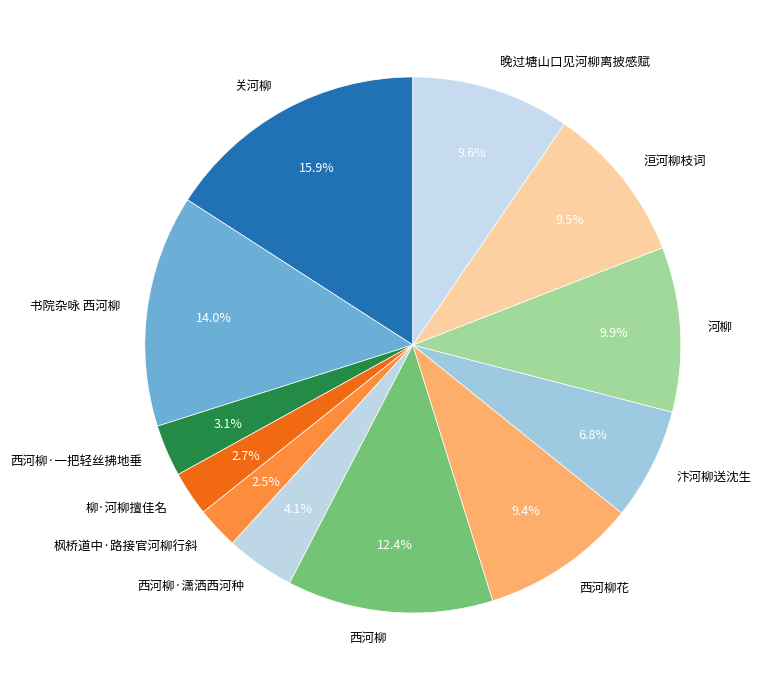

Which has a higher value, 关河柳 or 柳·河柳擅佳名?

关河柳